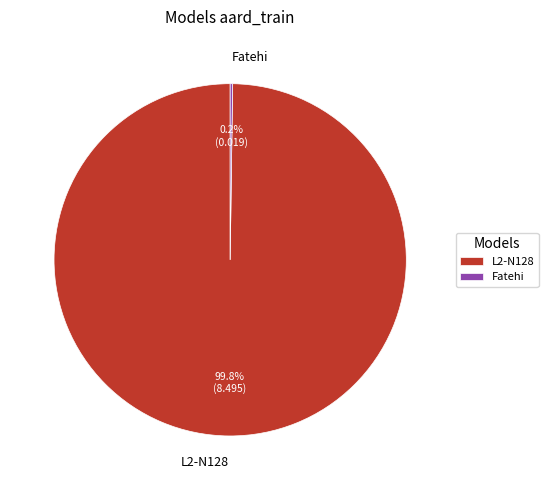

What is the largest slice in the pie chart?

L2-N128